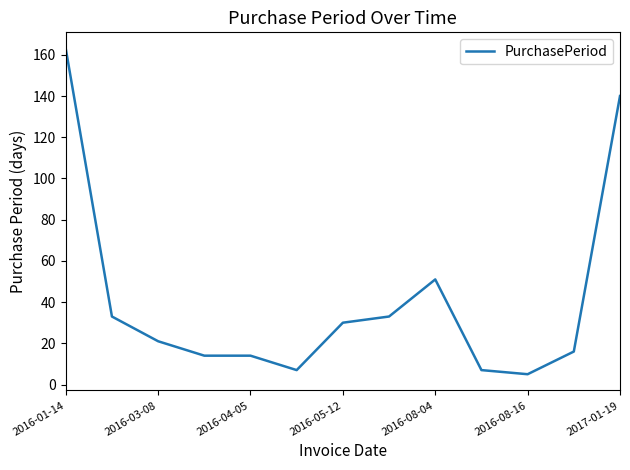

Does the chart display data point markers on the line(s)?

No